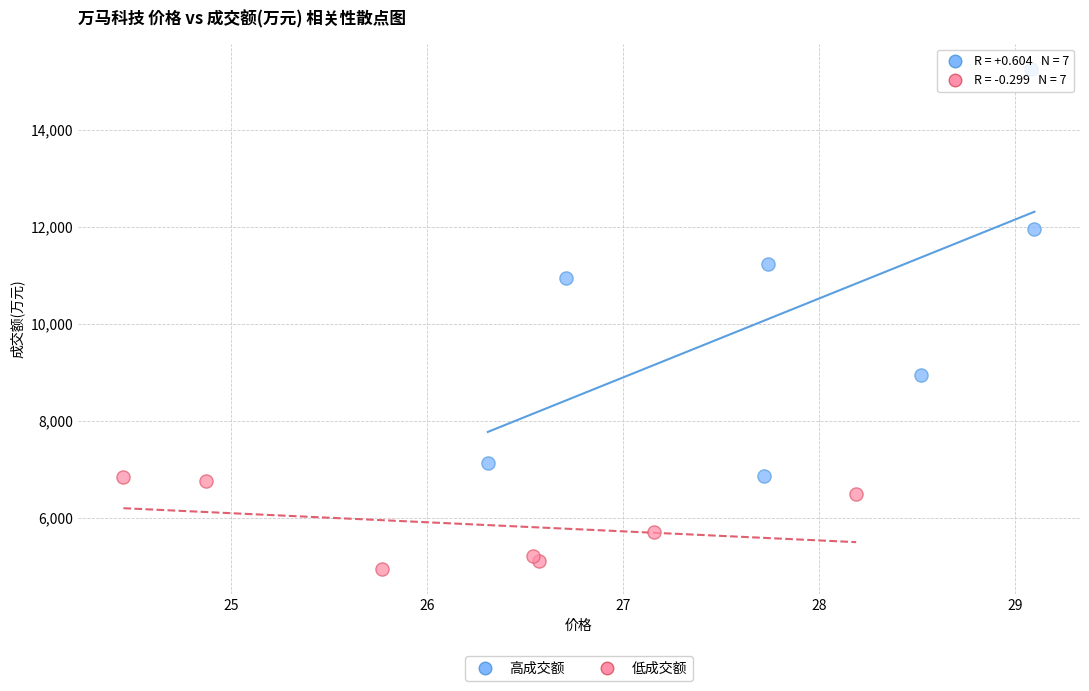

What are all the series names shown in the legend?

高成交额, 低成交额